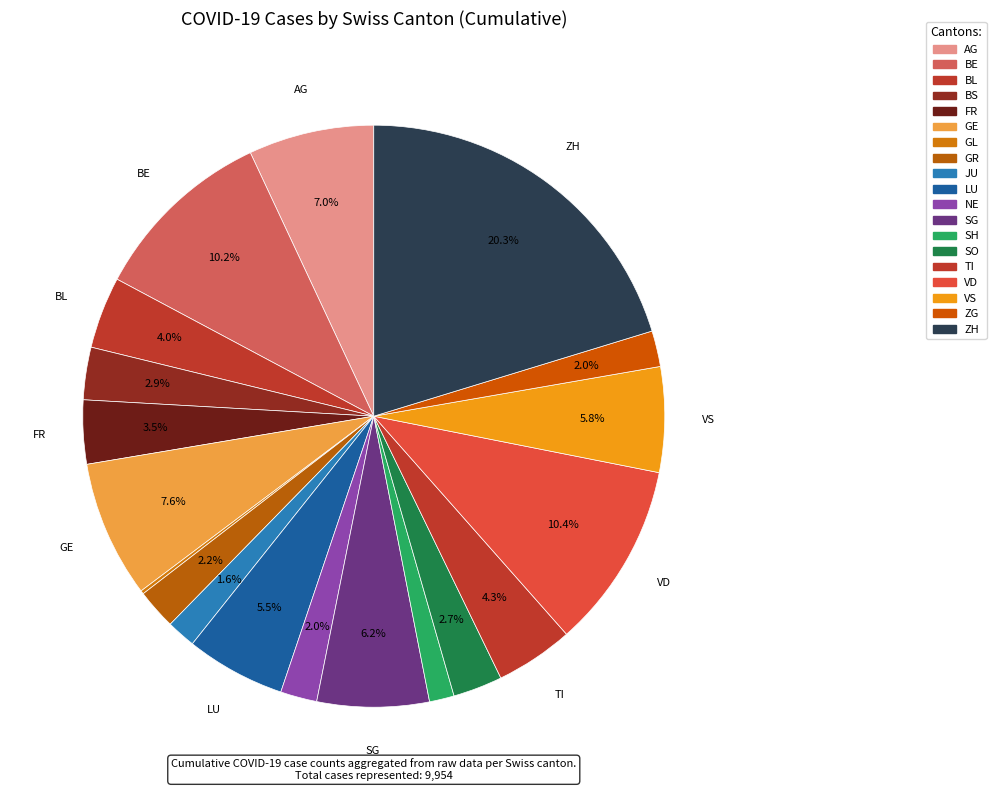

How many slices are in this pie chart?

19